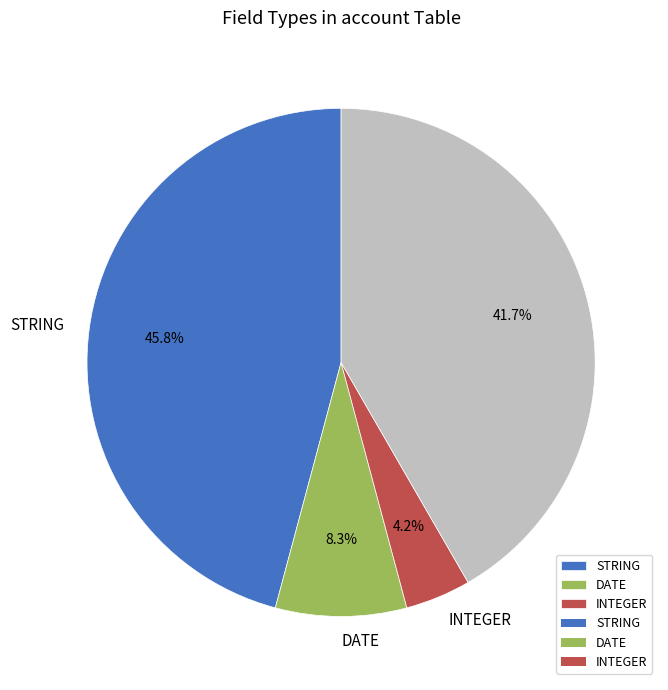

Is there a majority slice in this chart?

No